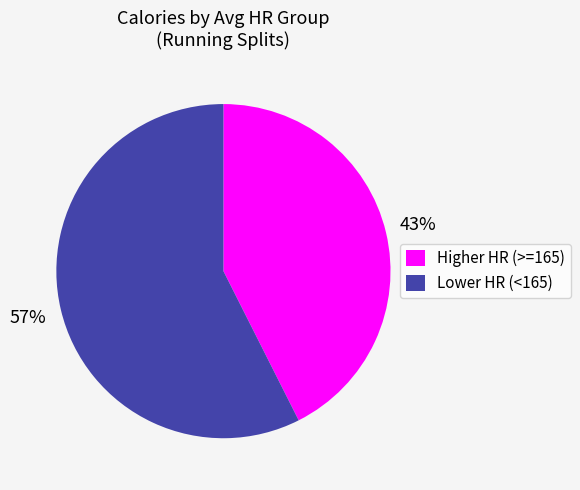

Is there any slice that represents more than half of the pie?

Yes